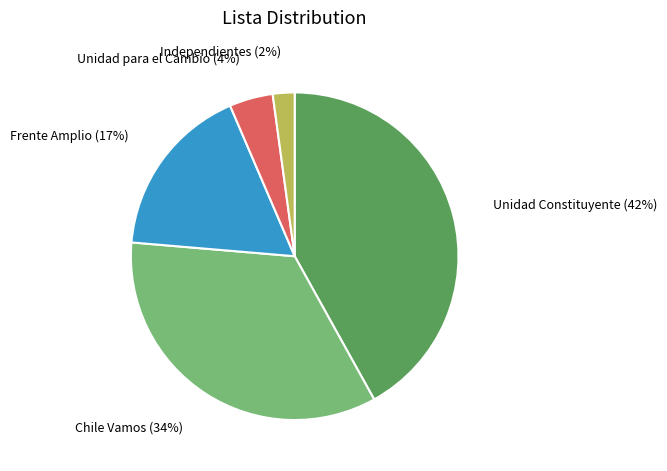

What percentage is the Unidad para el Cambio slice, to the nearest percent?

4%